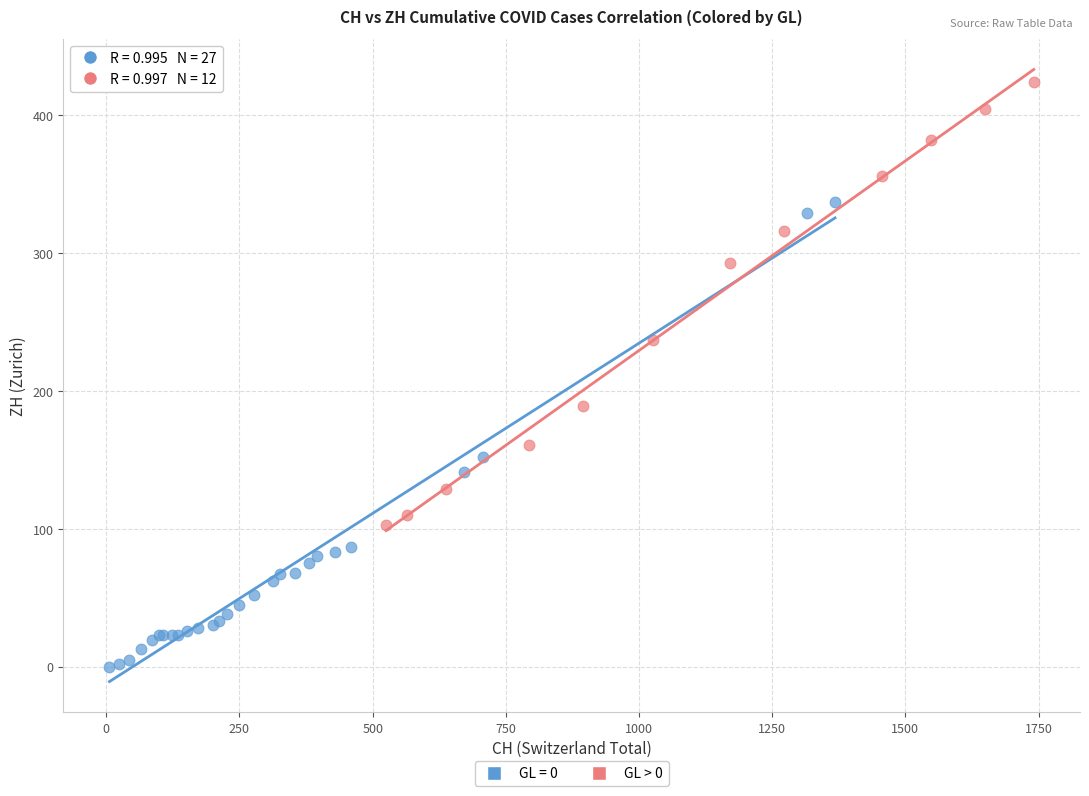

Which series contains the highest Y value?

GL > 0